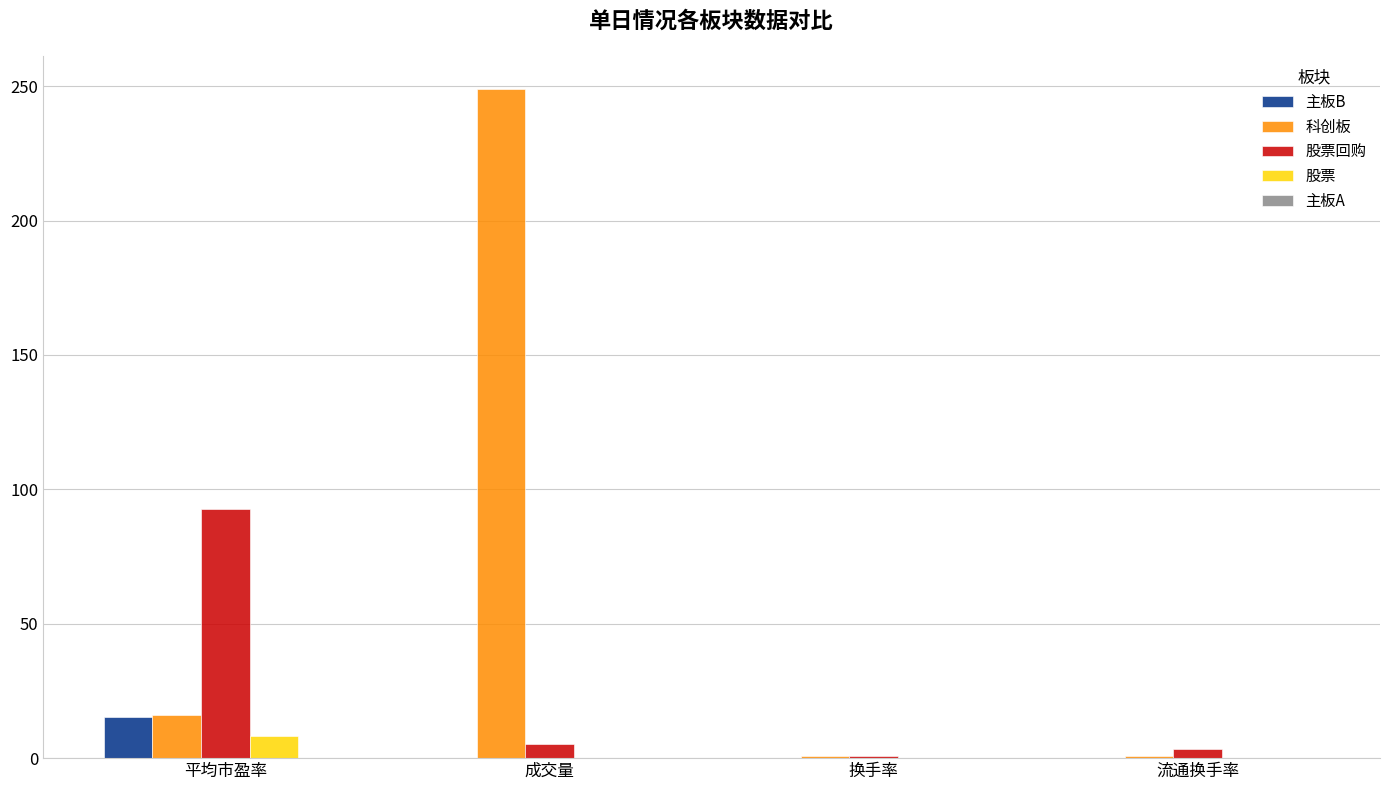

True or false: 科创板 has a value of 352.4 at 成交量.

False